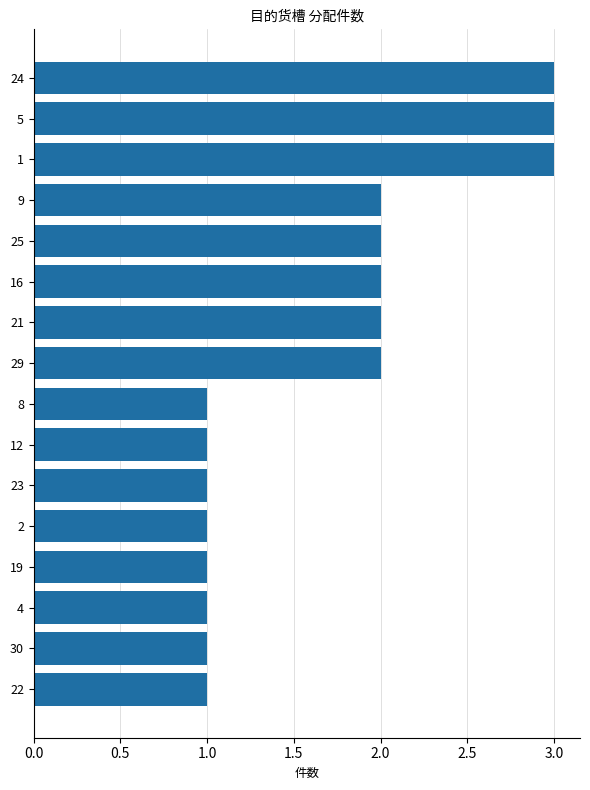

Reading bottom to top, list all the values displayed in this chart.

1	1	1	1	1	1	1	1	2	2	2	2	2	3	3	3